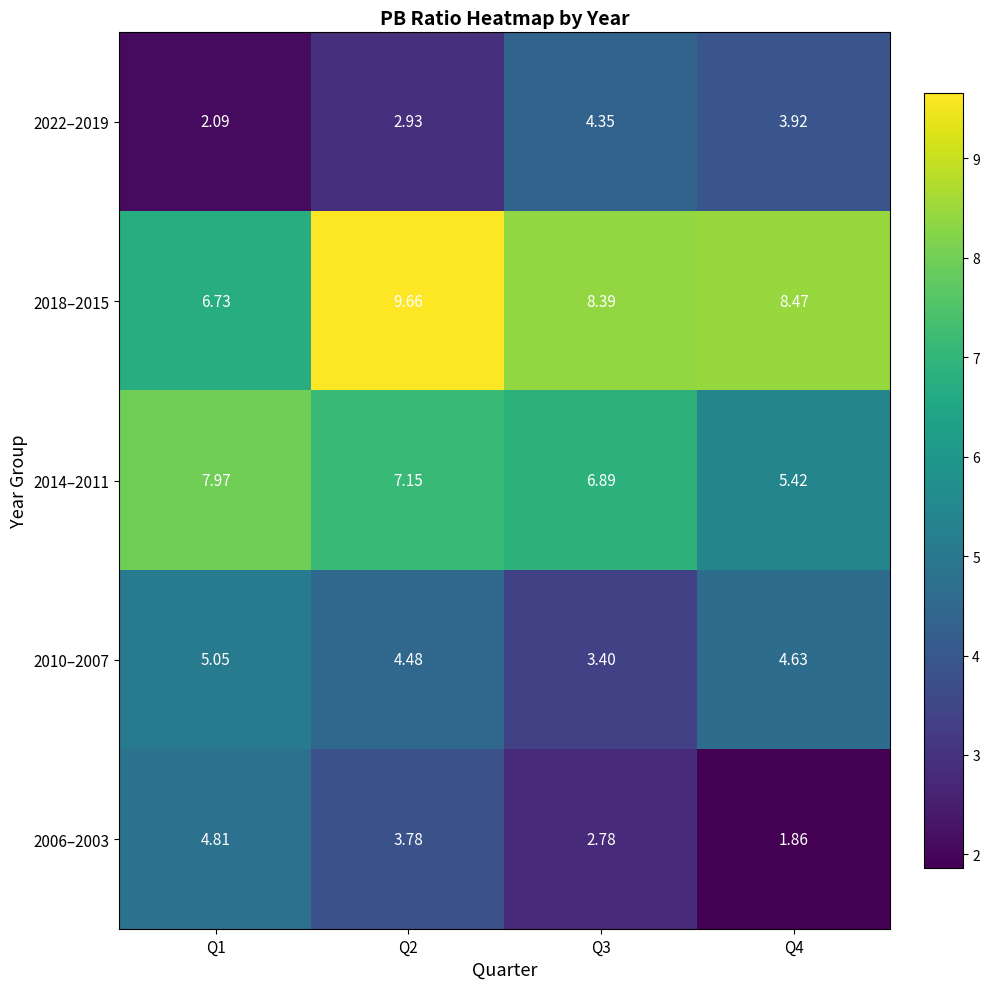

At which category is the sum across all series the highest?

Q2